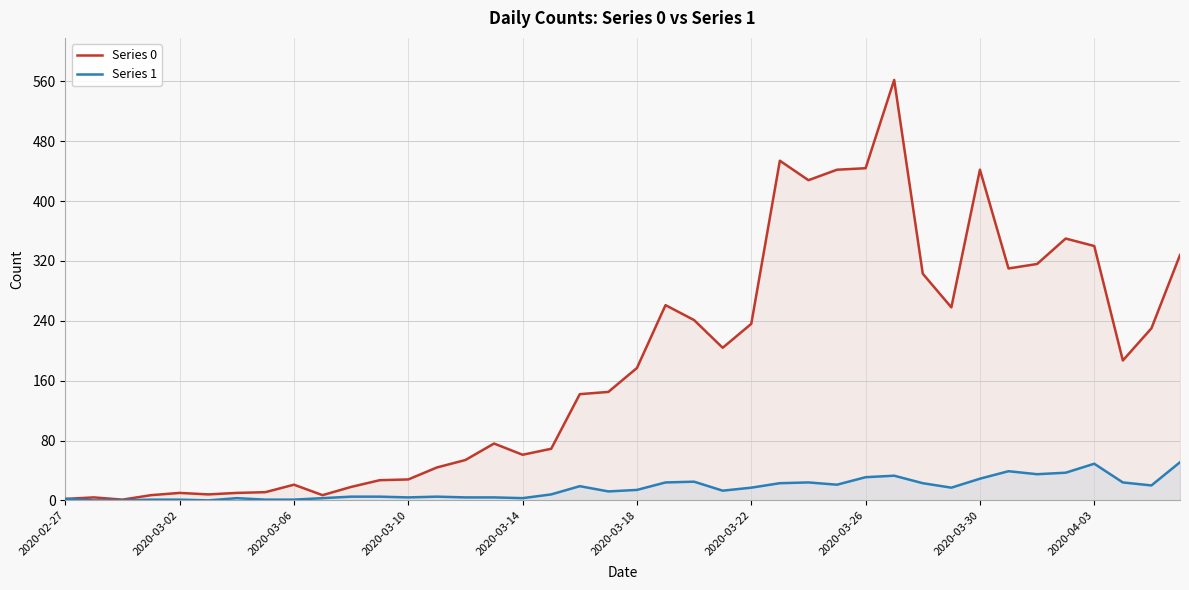

Which series has the largest total across all categories?

Series 0